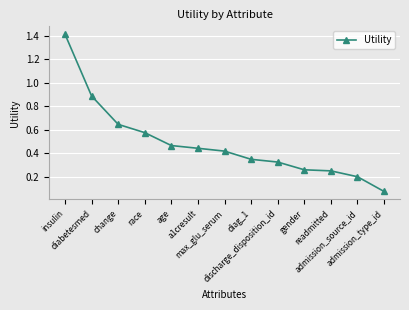

At which category does the chart reach its minimum across all series?

admission_type_id